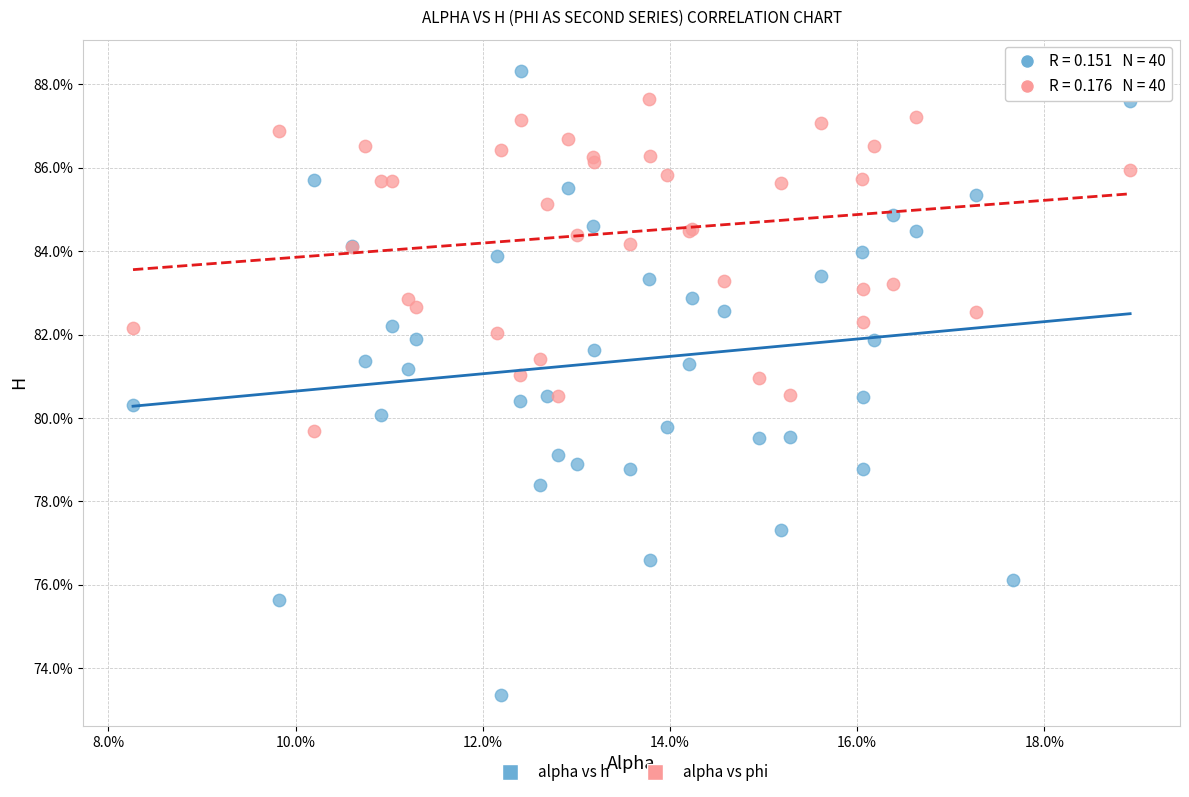

What are all the series names shown in the legend?

alpha vs h, alpha vs phi